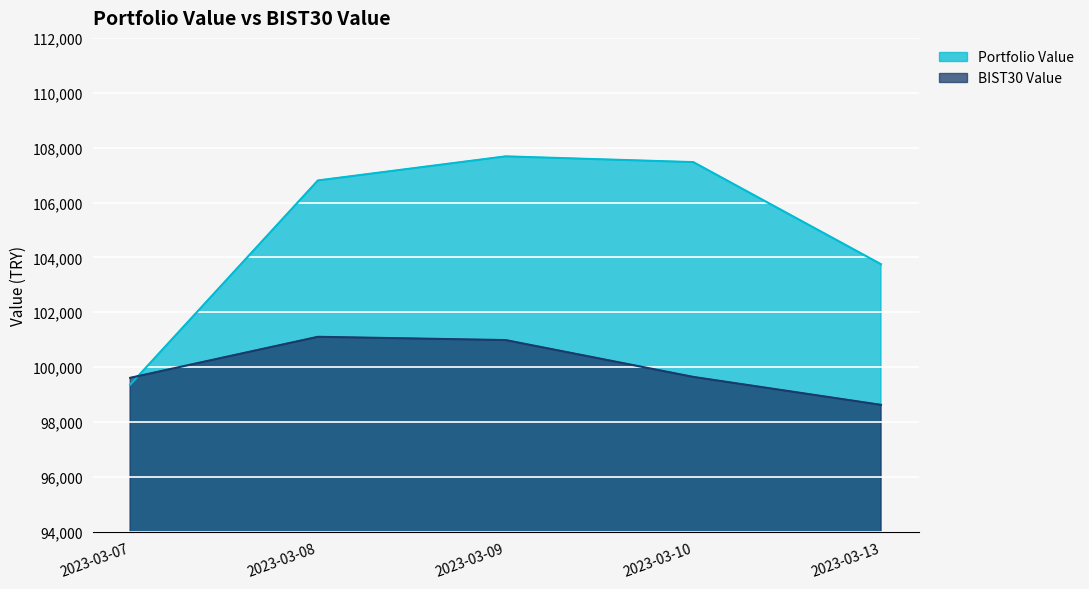

How many intersections are there between BIST30 Value and Portfolio Value?

1